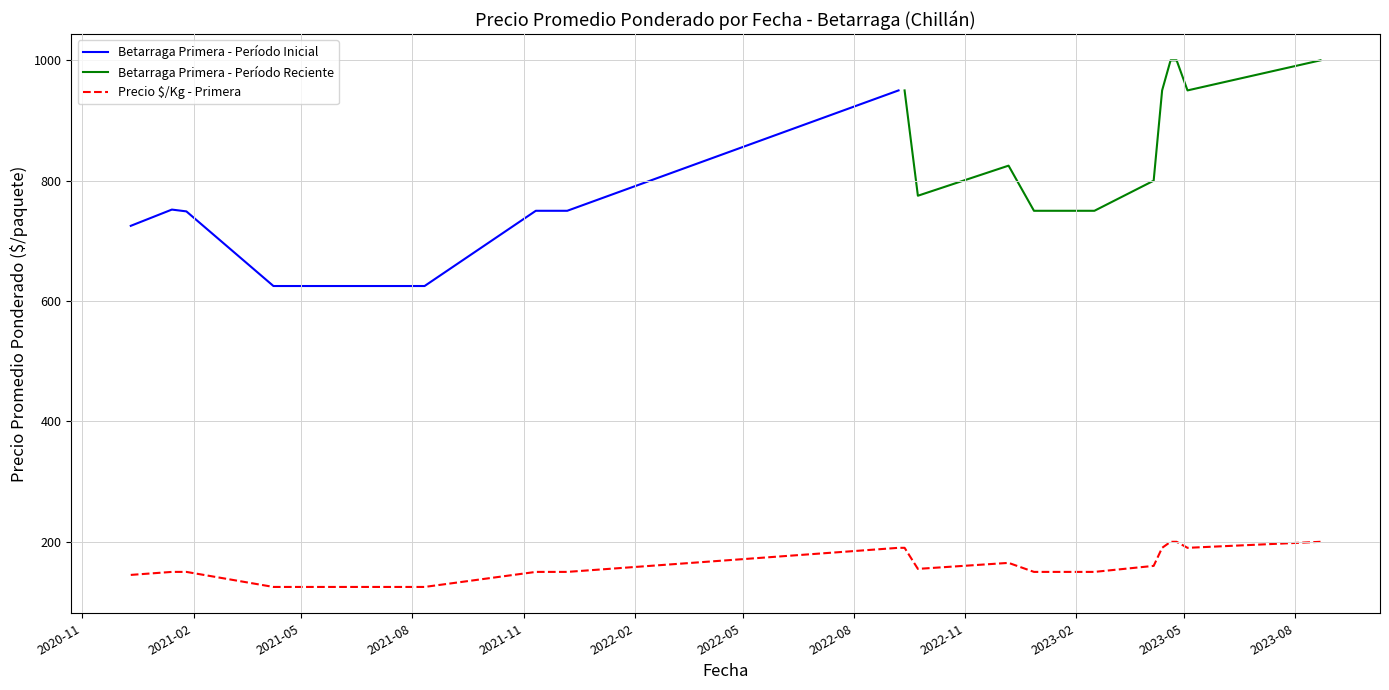

How many categories are shown in the chart?

40